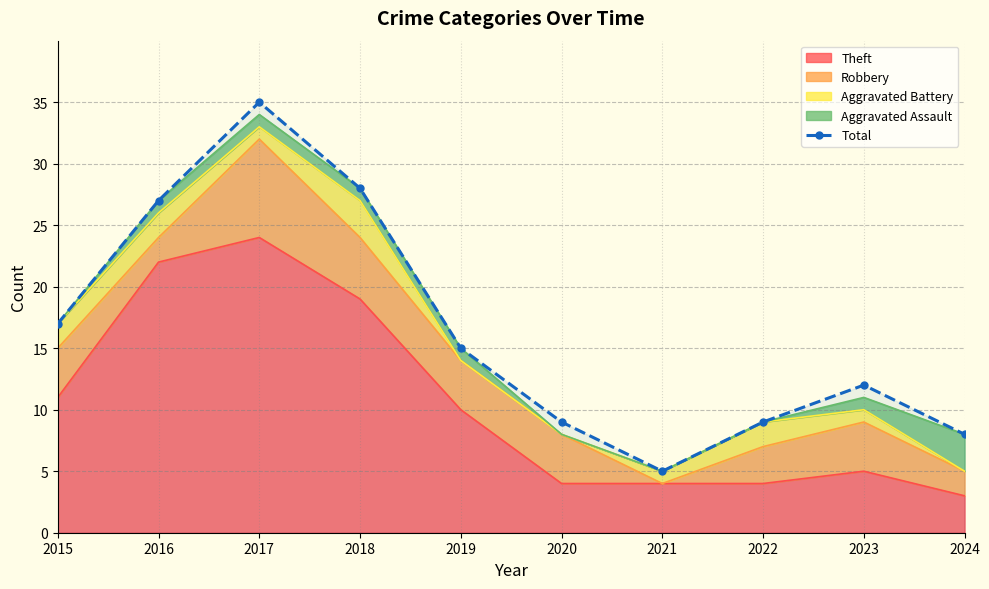

What is the maximum value shown in the chart?

35